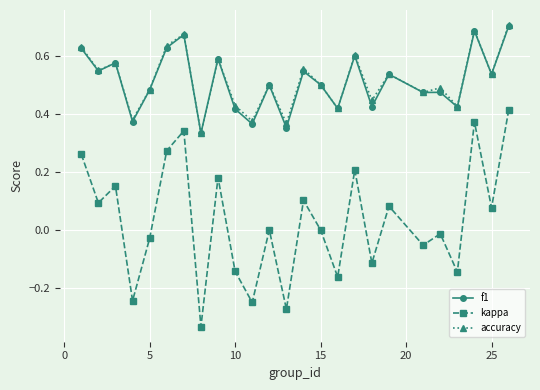

True or false: f1 and kappa intersect in this chart.

False